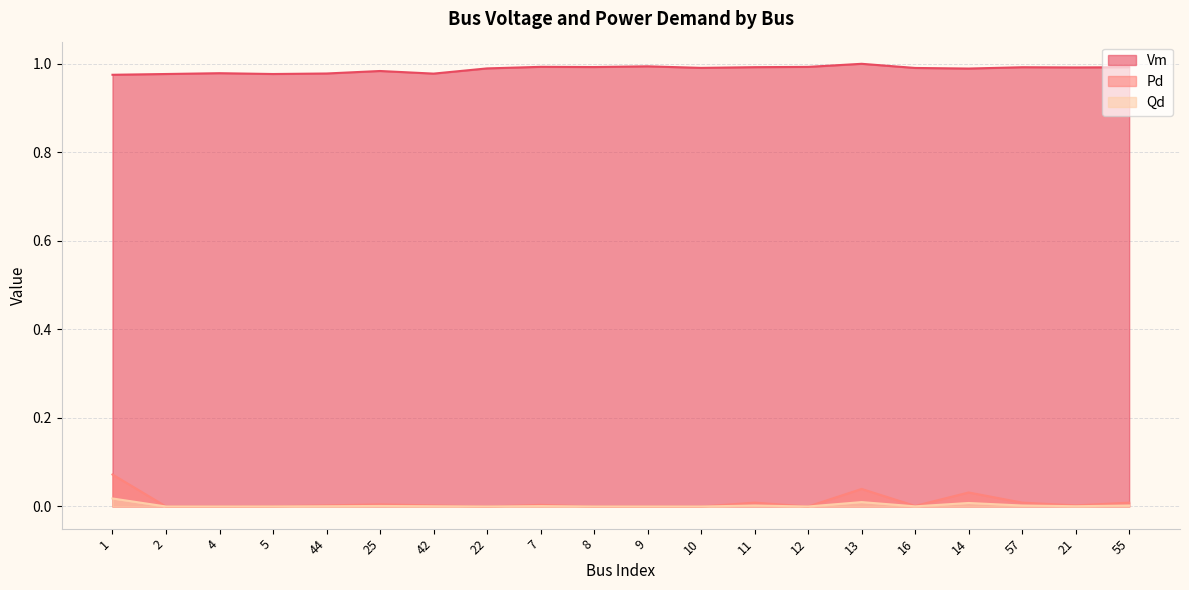

What is the total value across all series at 21?

1.0